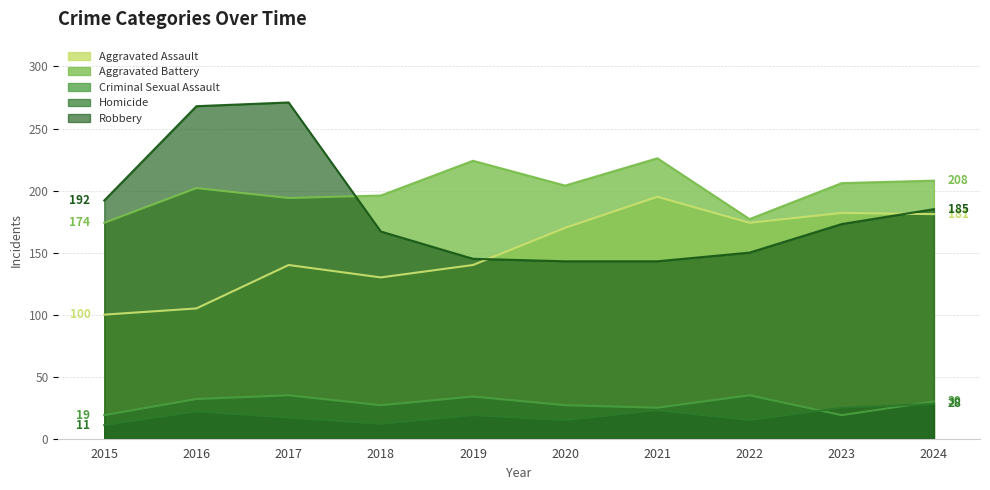

What is the average value of the Robbery series?

184